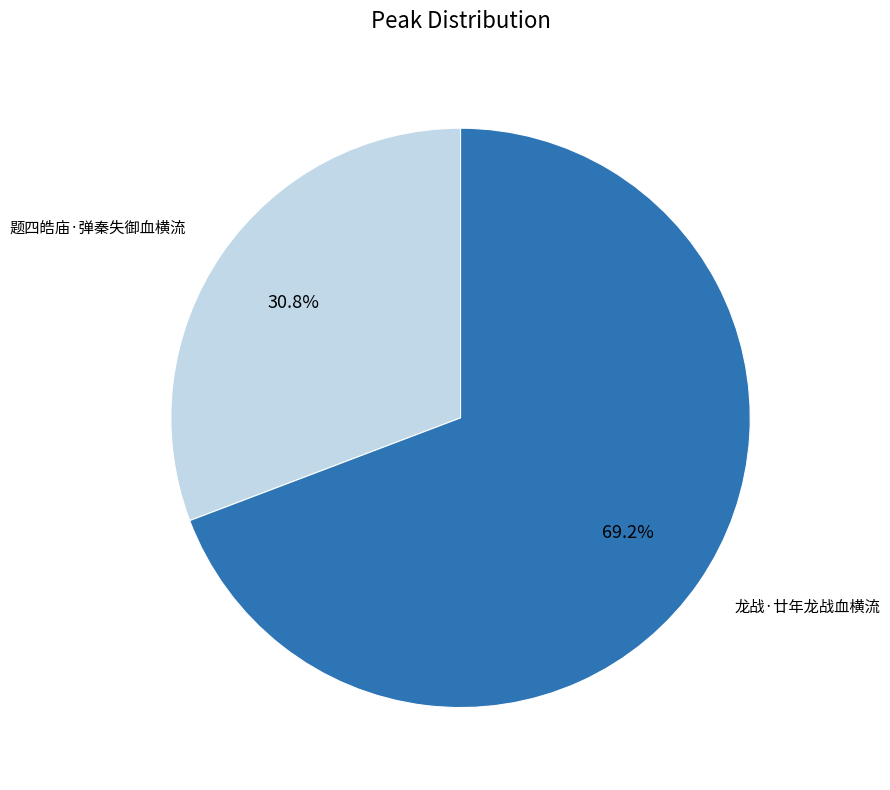

How much of the chart is everything except 题四皓庙·弹秦失御血横流?

69.2%